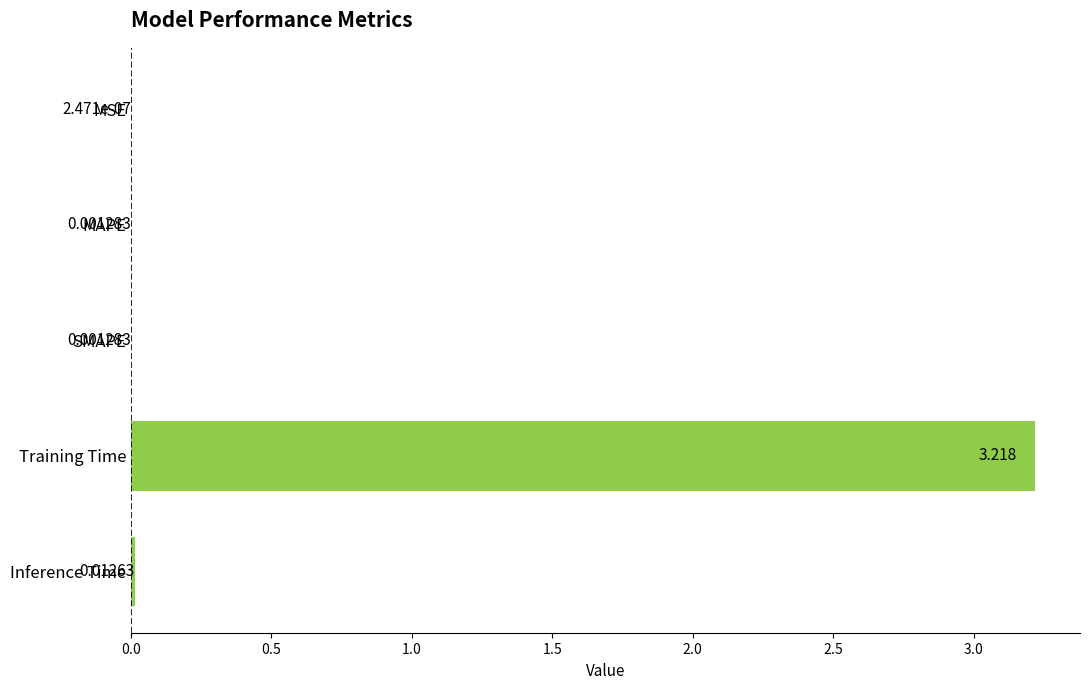

Between Inference Time and Training Time, which is larger?

Training Time